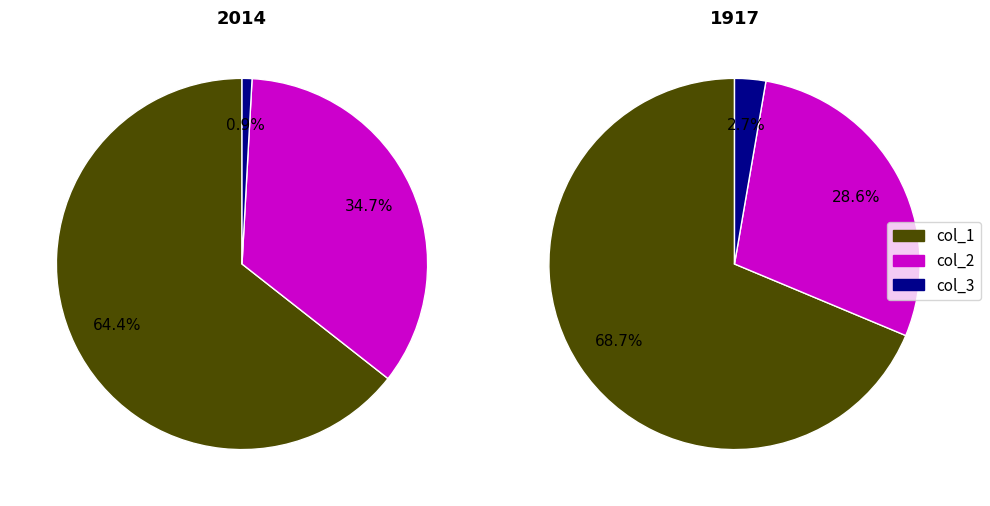

Between col_1 and col_2, which is larger?

col_1